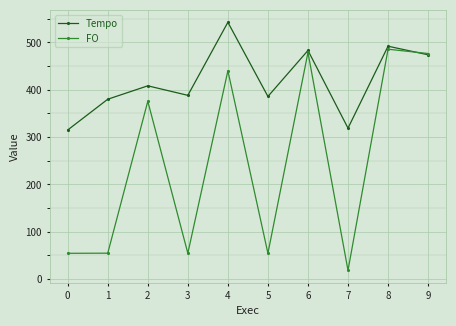

What are all the series names shown in the legend?

Tempo, FO